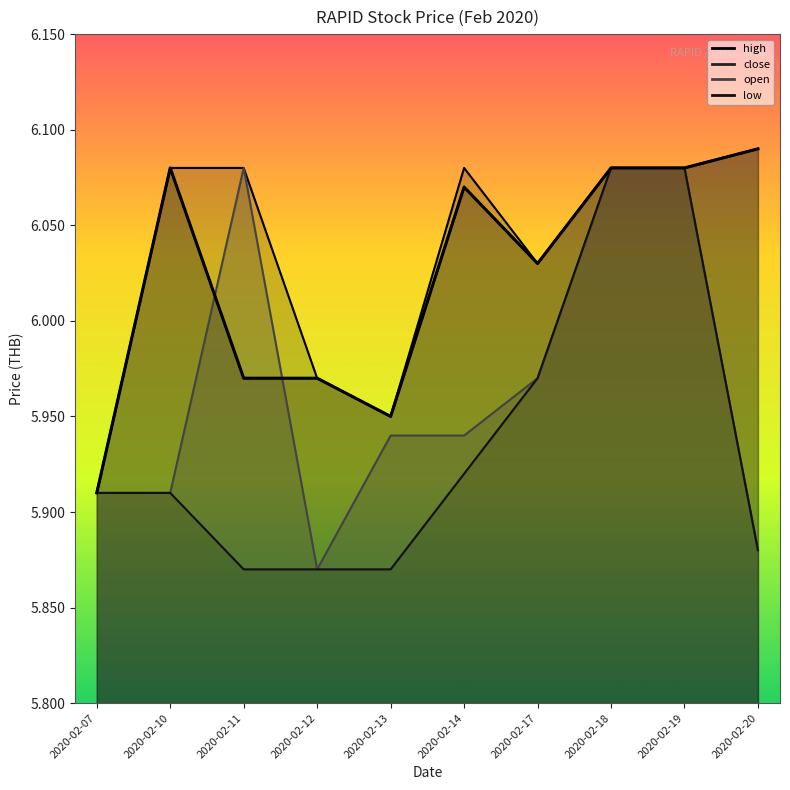

True or false: high and open cross at least once.

False